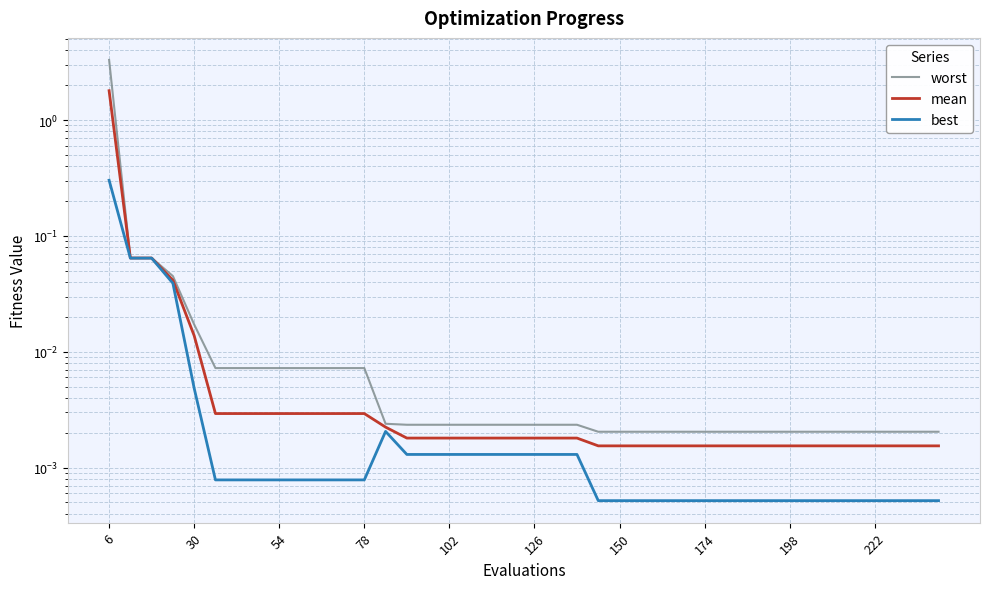

True or false: mean has more than 2 interior local peaks.

False